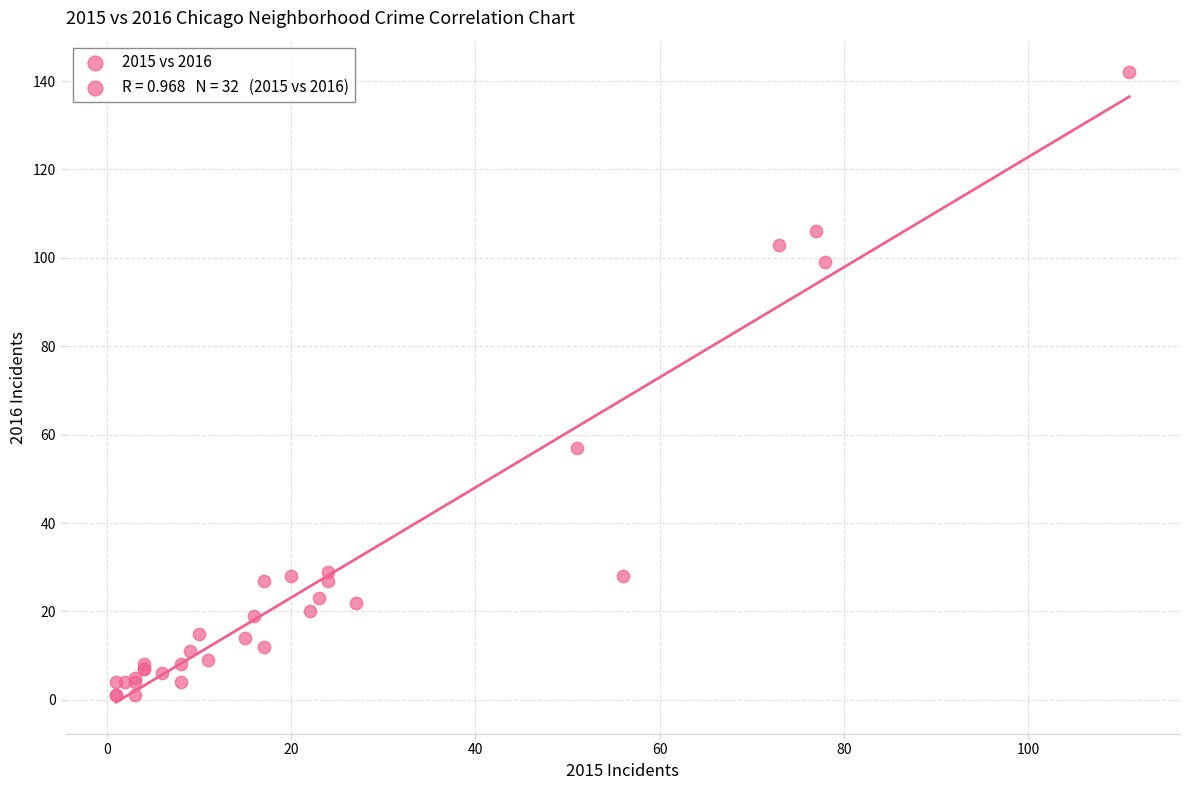

What Y value in the scatter plot is closest to 71?

57